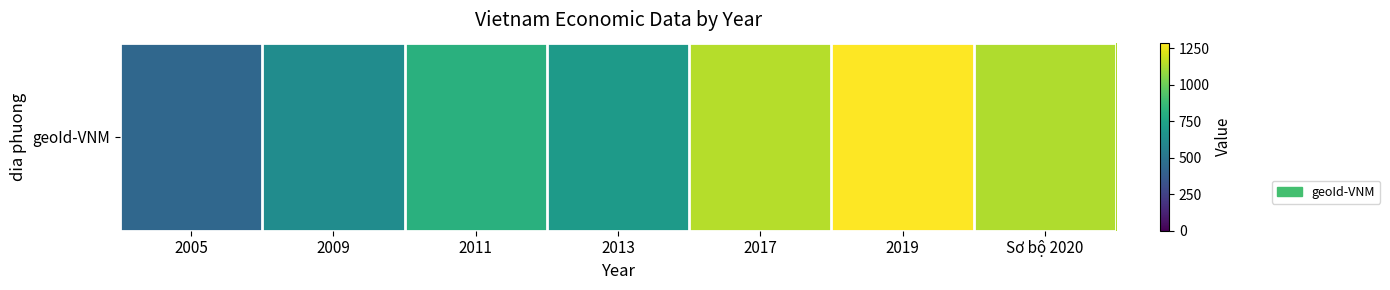

What is the difference between the maximum and second lowest values?

659.0